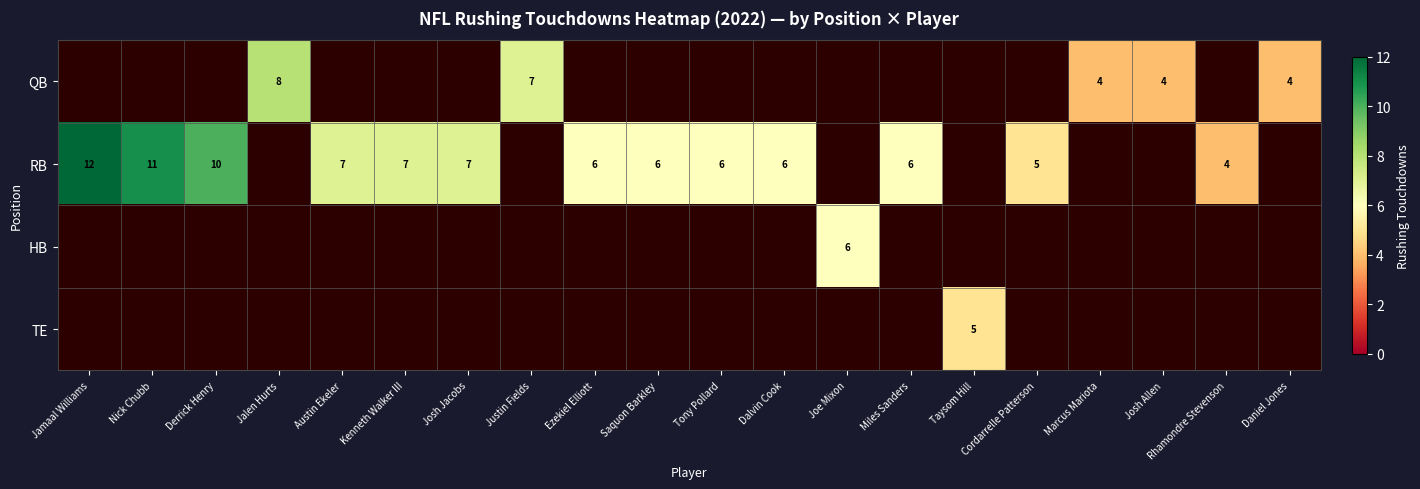

The value of QB at Justin Fields is 3. True or false?

False